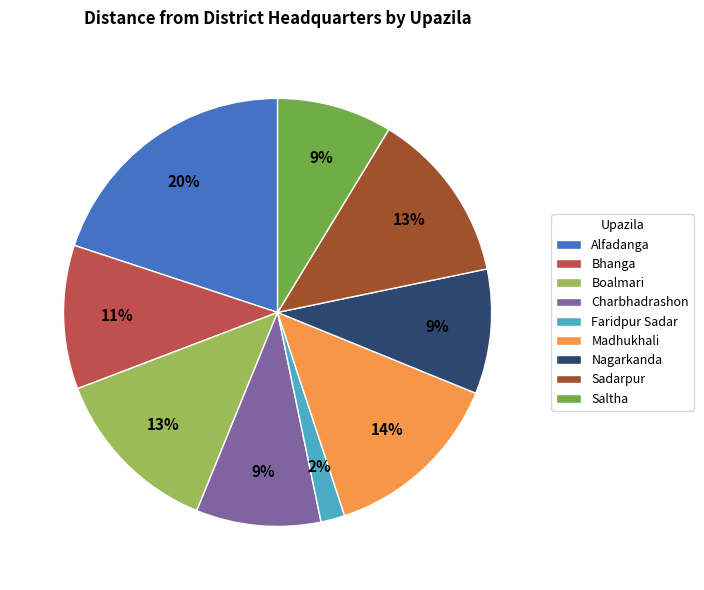

To the nearest percent, what portion does Boalmari represent?

13%